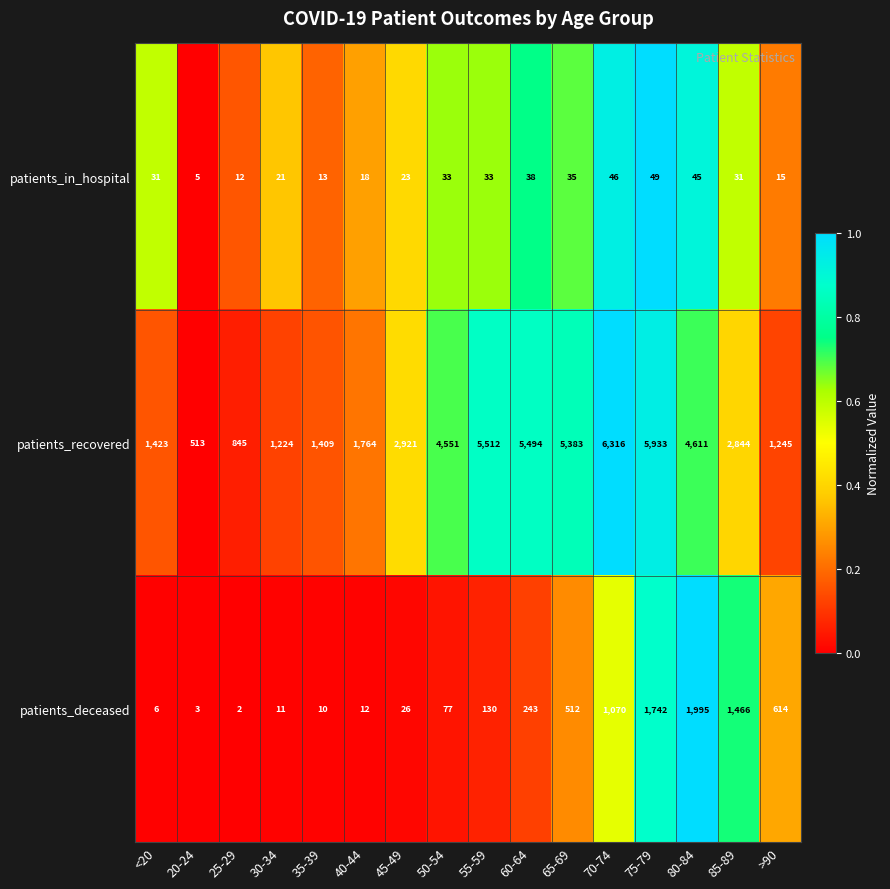

What is the highest value of the patients_in_hospital series?

49